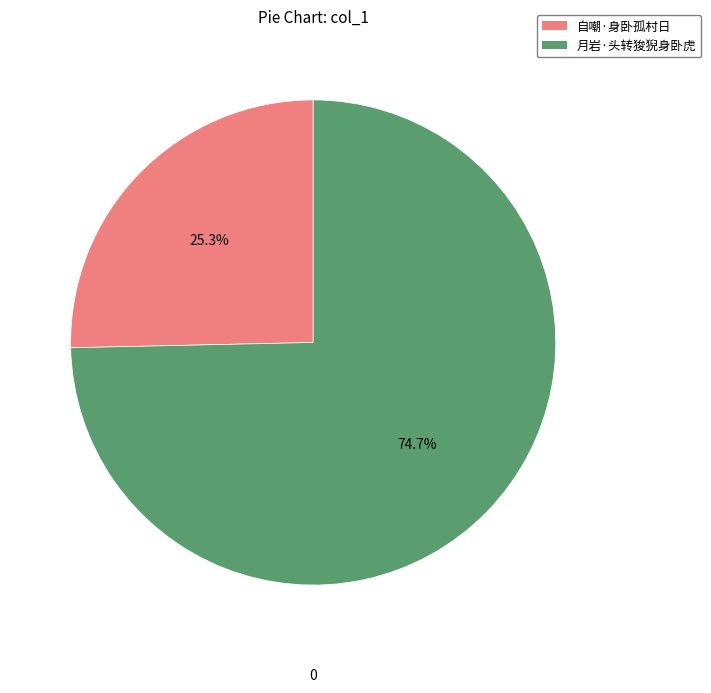

Rank the categories by value from highest to lowest.

月岩·头转狻猊身卧虎, 自嘲·身卧孤村日